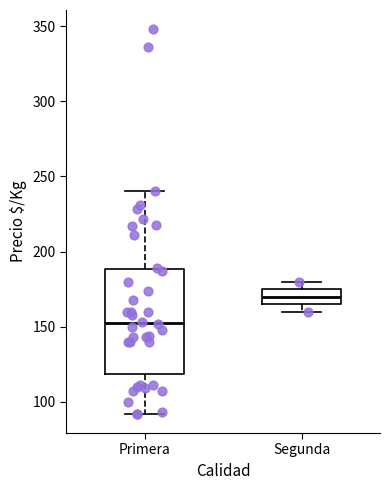

Which box has the lowest median line?

Primera